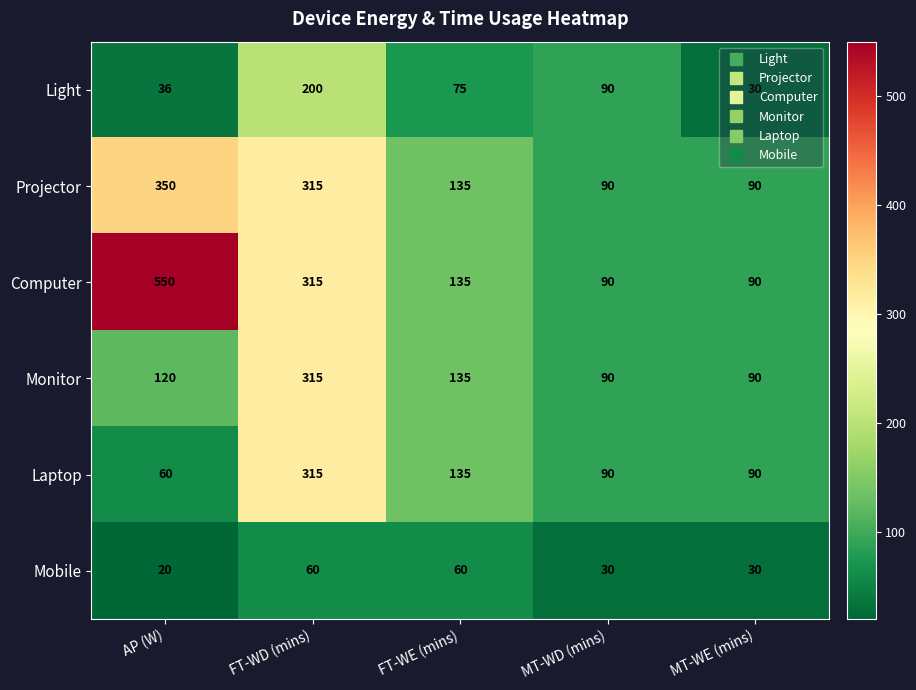

What is the sum of the Light values at MT-WD (mins) and FT-WD (mins)?

290